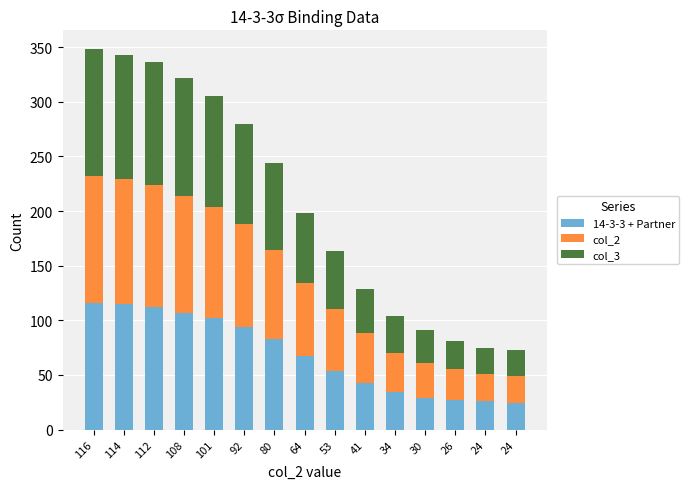

What is the sum of all col_2 values?

1040